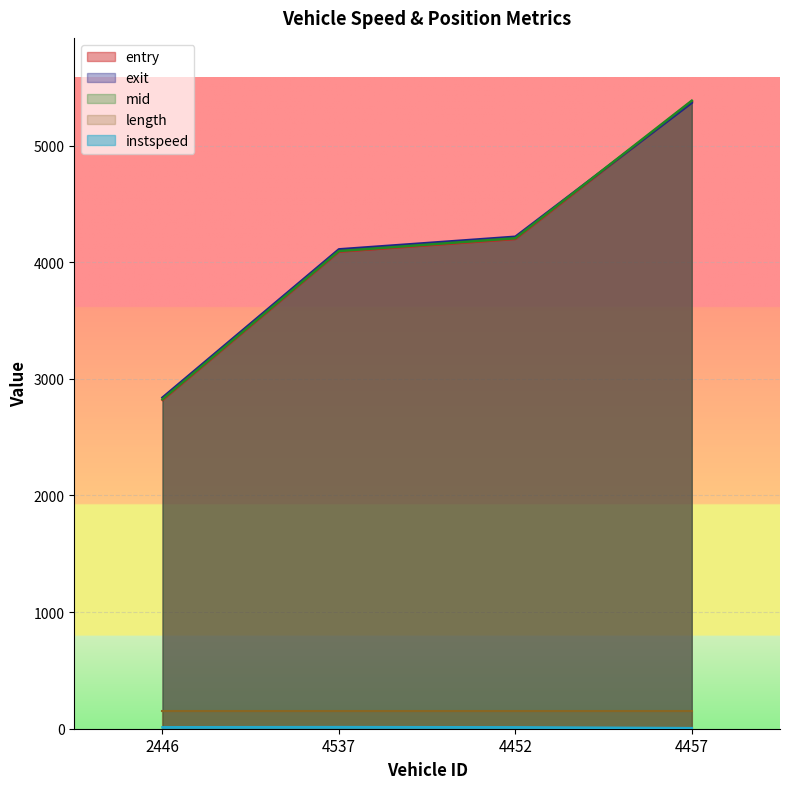

Which series has the largest range (max minus min)?

mid